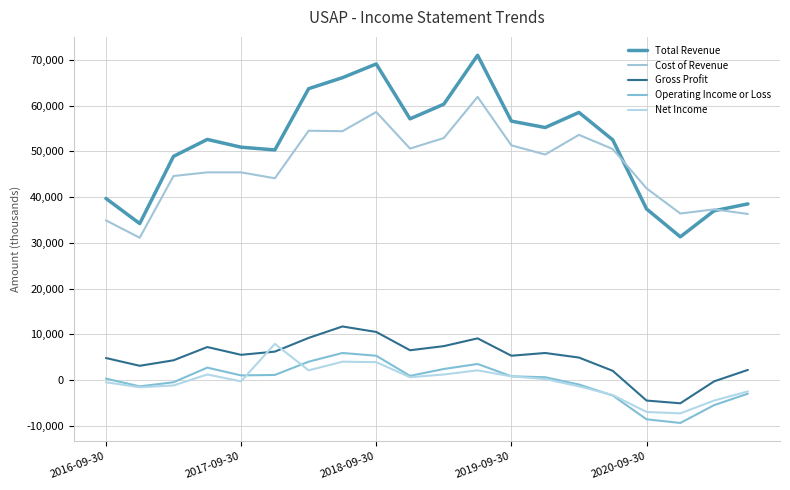

What is the smallest value displayed?

-9400